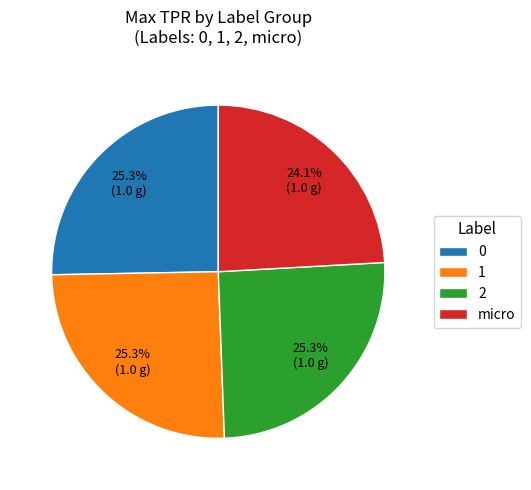

What percentage is NOT represented by 0?

74.7%